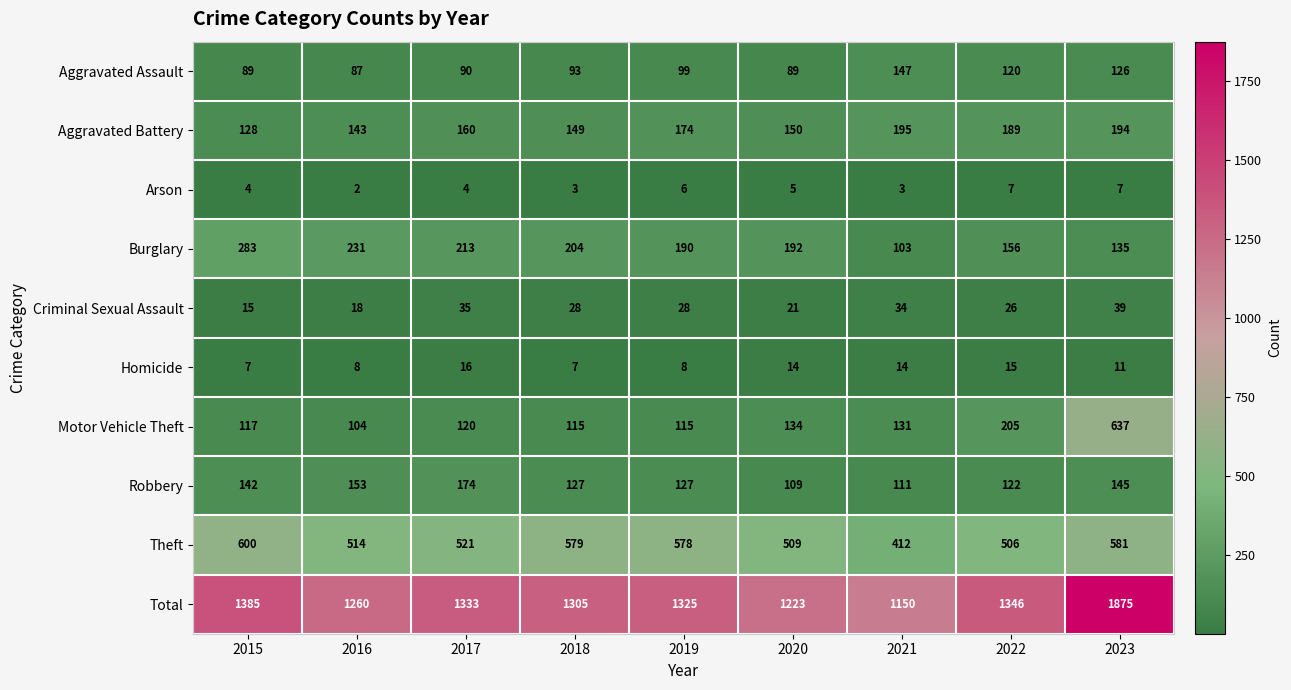

The value of Motor Vehicle Theft at 2016 is 104. True or false?

True